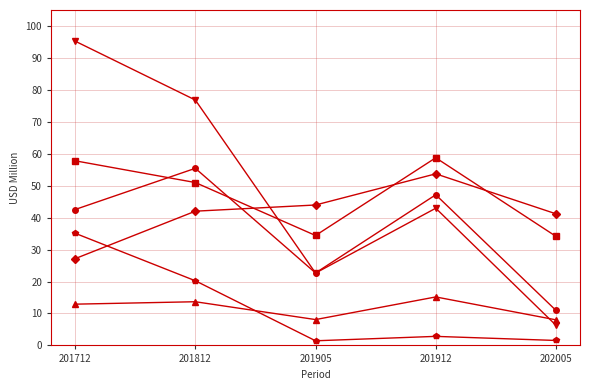

At which category is the sum across all series the highest?

201712